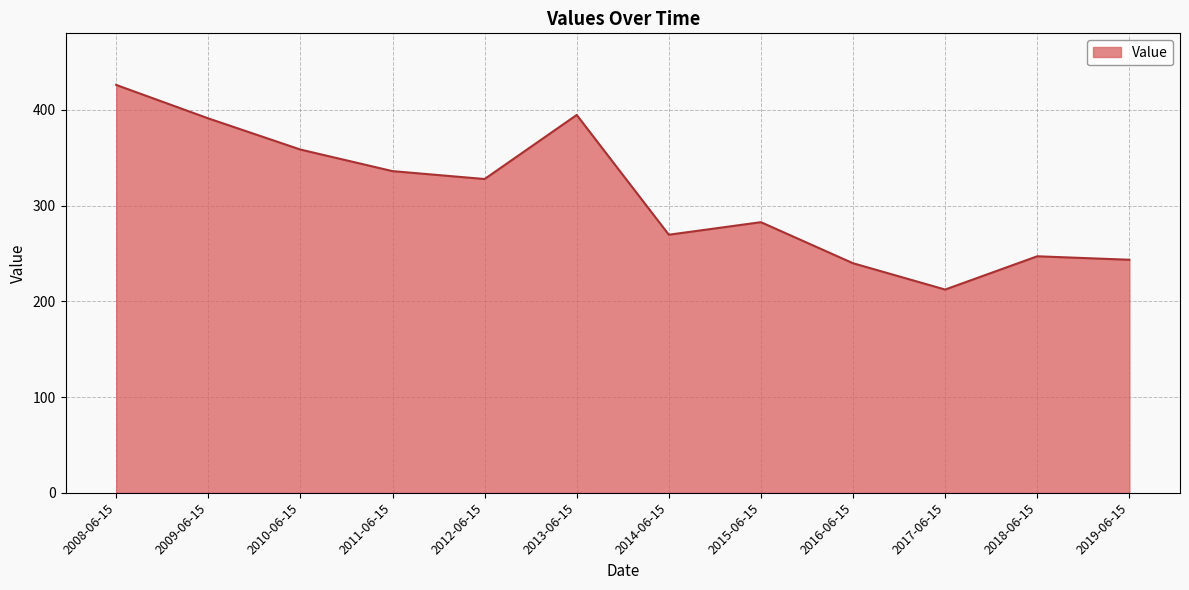

Between 2015-06-15 and 2013-06-15, which is larger?

2013-06-15